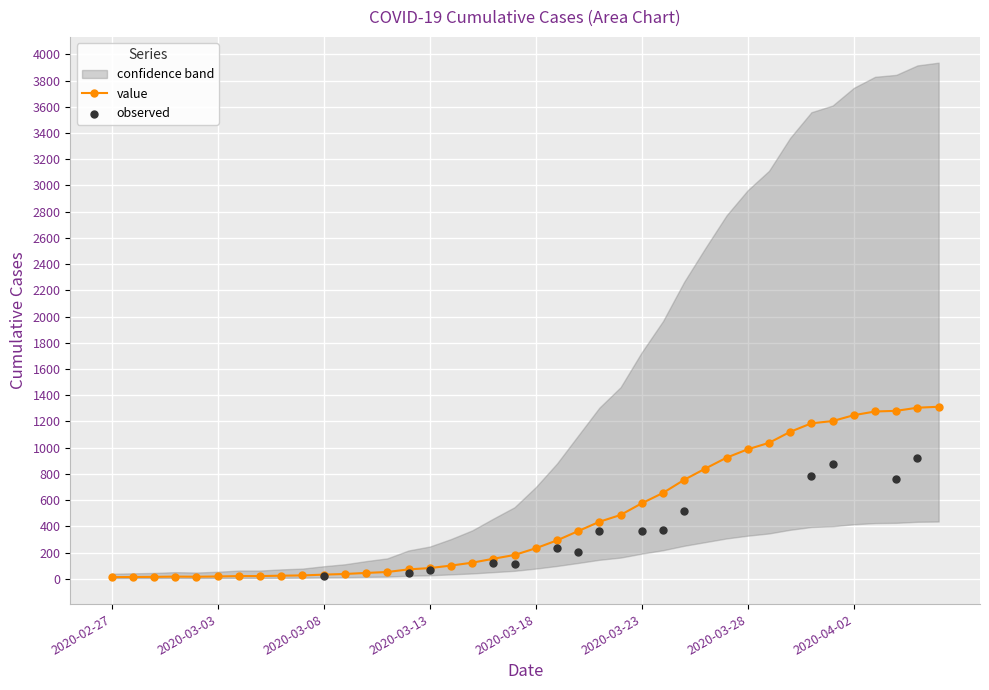

What is the ratio of the value at 2020-04-01 to the value at 2020-03-22?

2.5